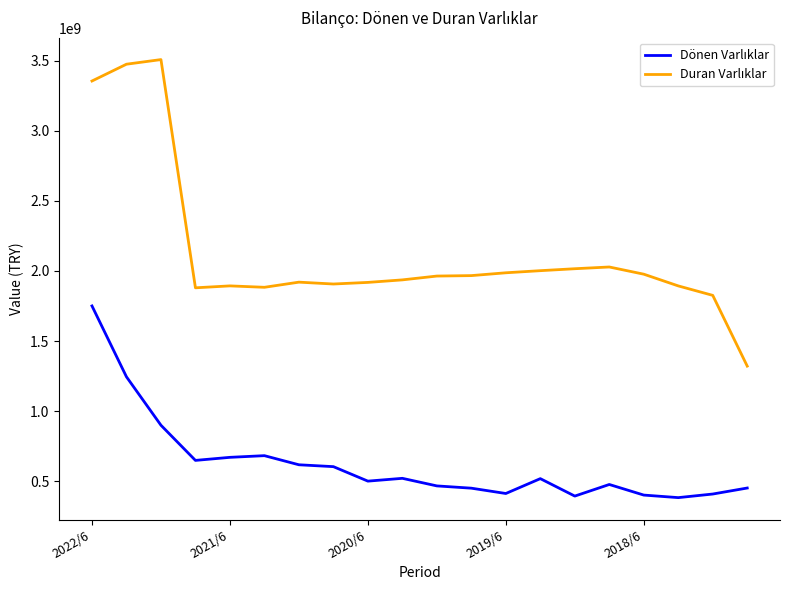

At how many categories does at least one series exceed 1508428071?

19